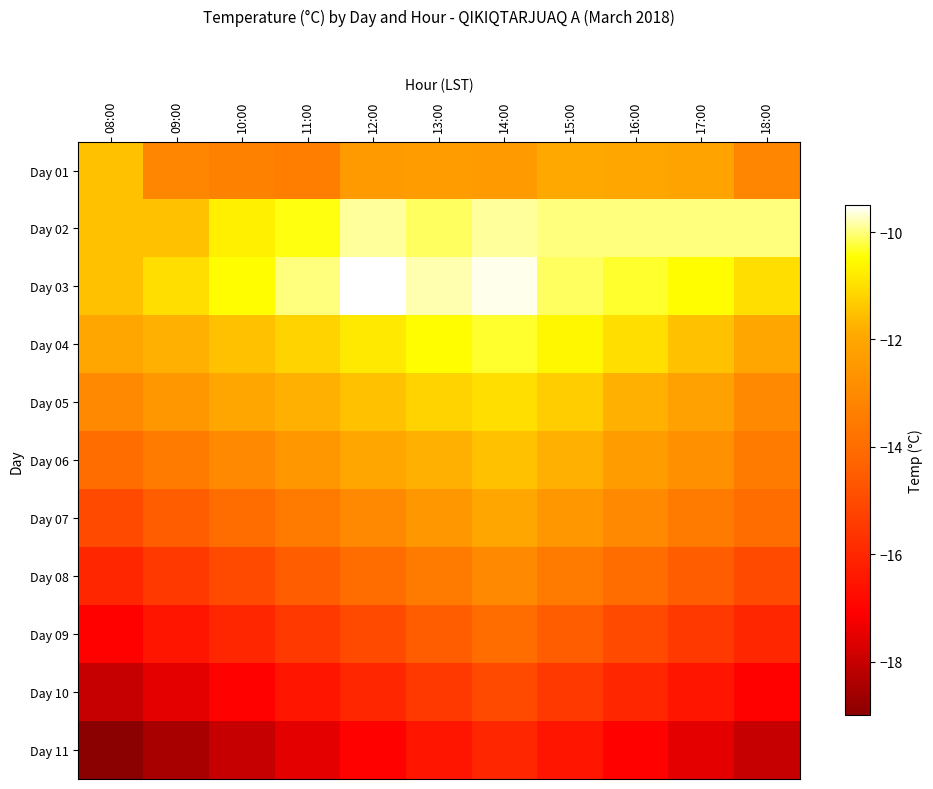

What is the total value across all series at 15:00?

-138.2